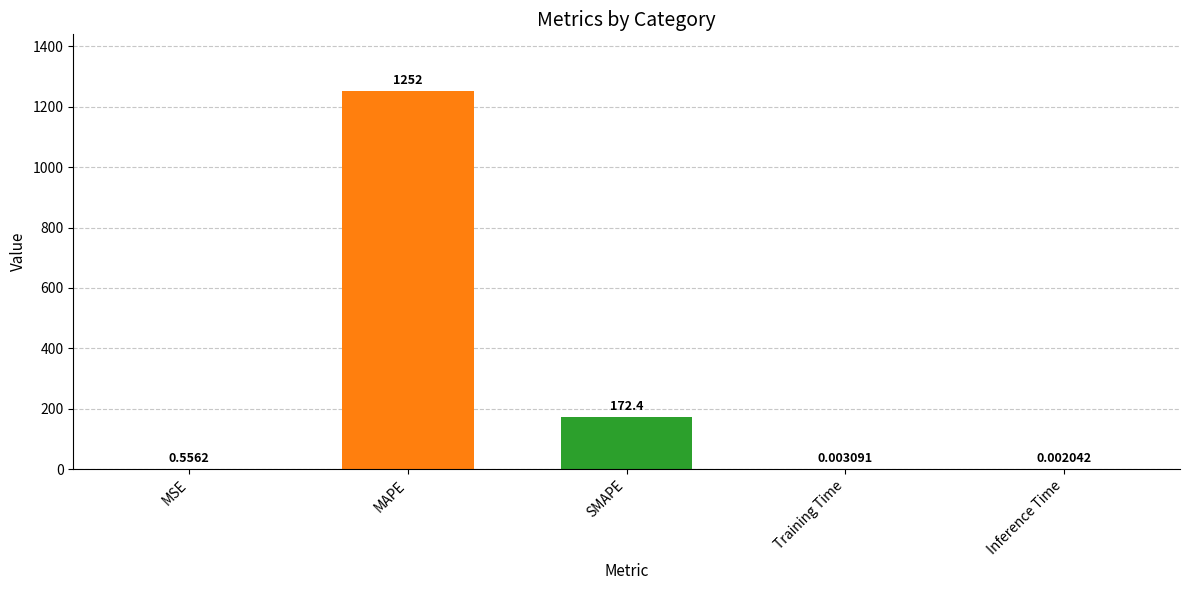

Which category has the highest value across all series?

MAPE